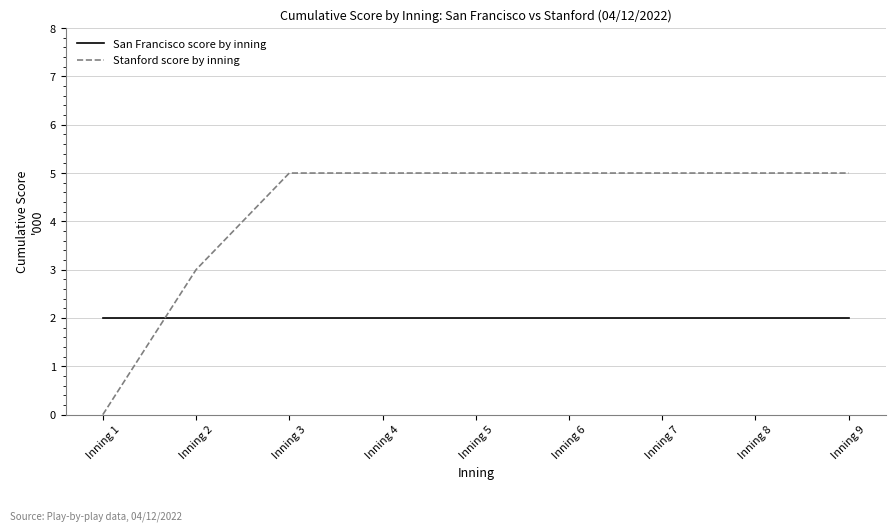

What are all the series names shown in the legend?

San Francisco score by inning, Stanford score by inning